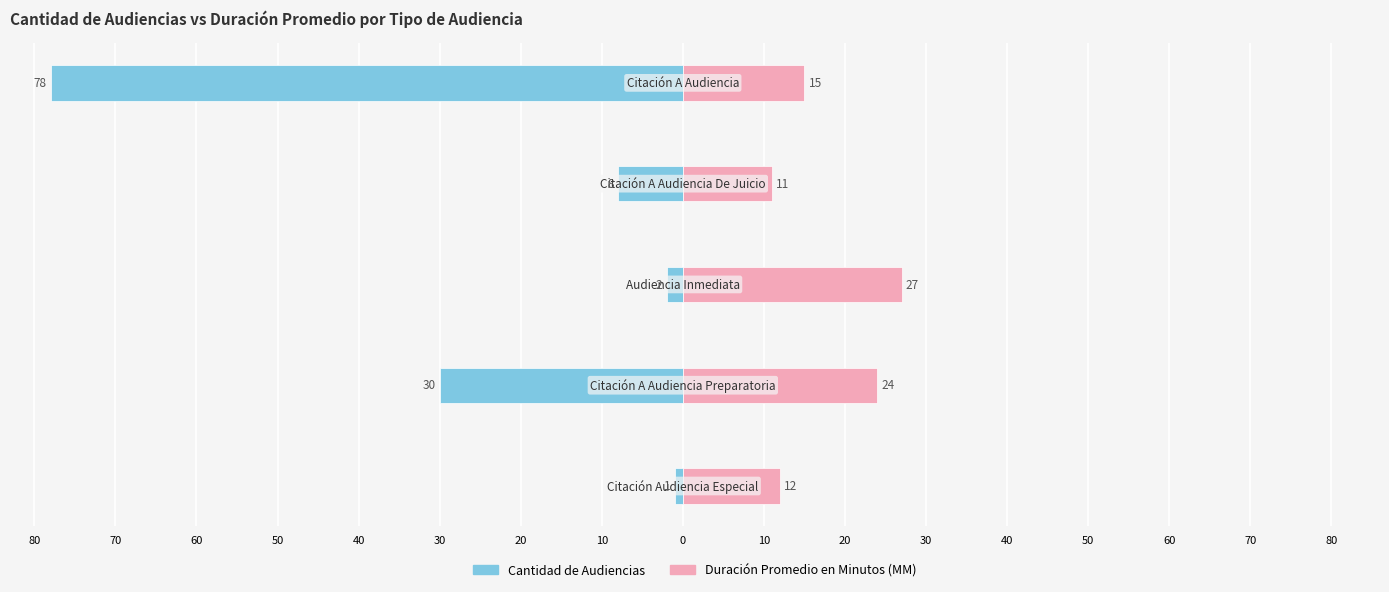

At how many categories does at least one series exceed 9?

5